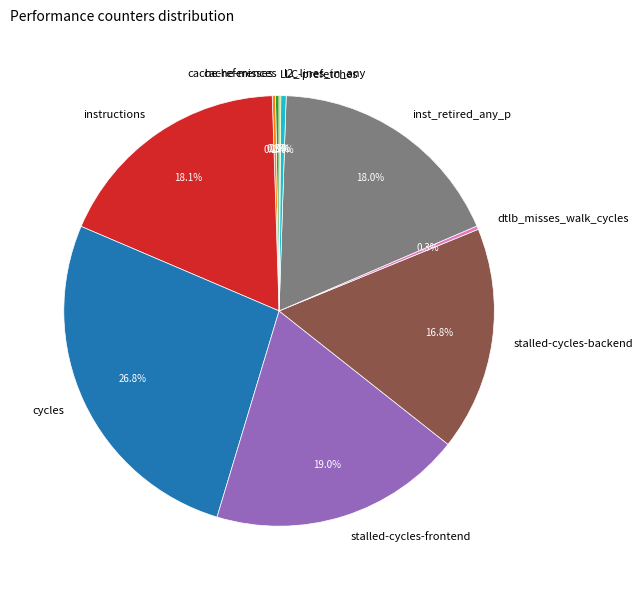

What is the largest slice in the pie chart?

cycles